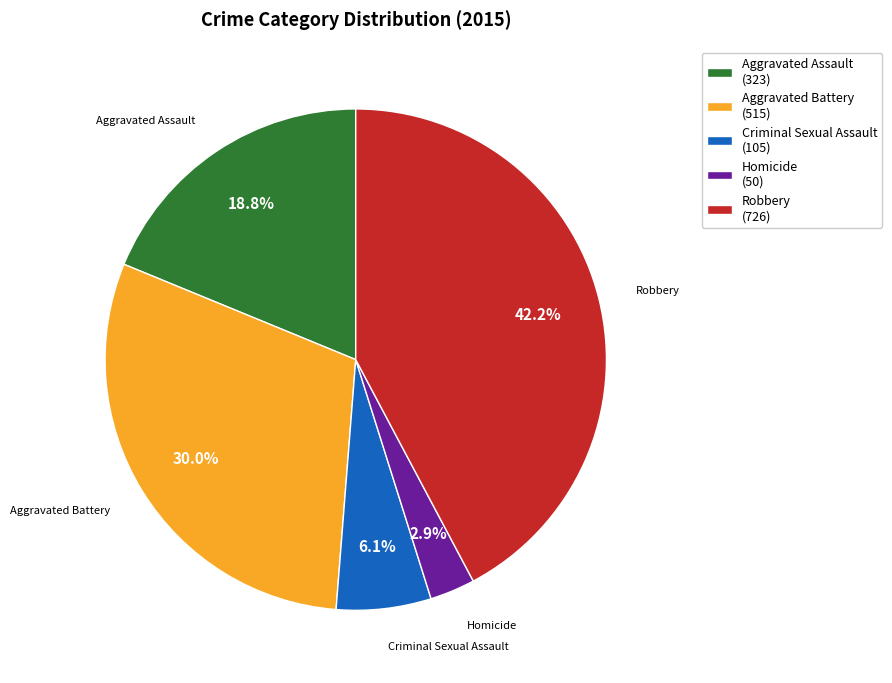

Rank the categories by value from lowest to highest.

Homicide, Criminal Sexual Assault, Aggravated Assault, Aggravated Battery, Robbery